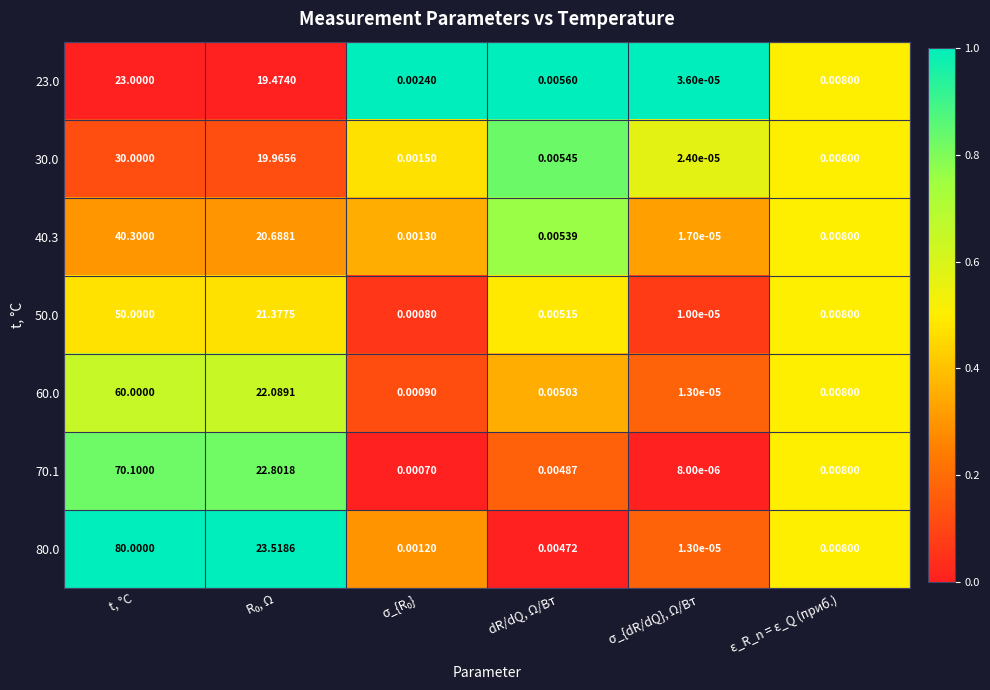

At which category is the sum across all series the highest?

t, °C